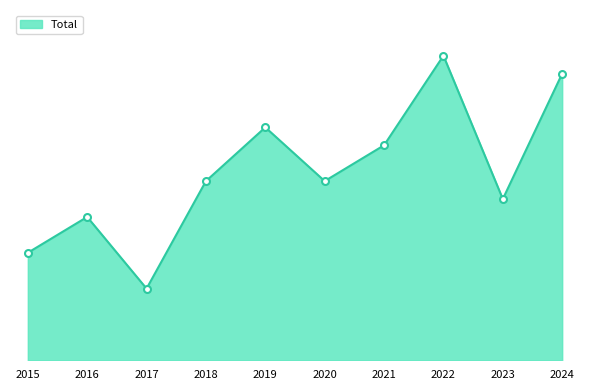

What is the sum of the values at 2020 and 2018?

20